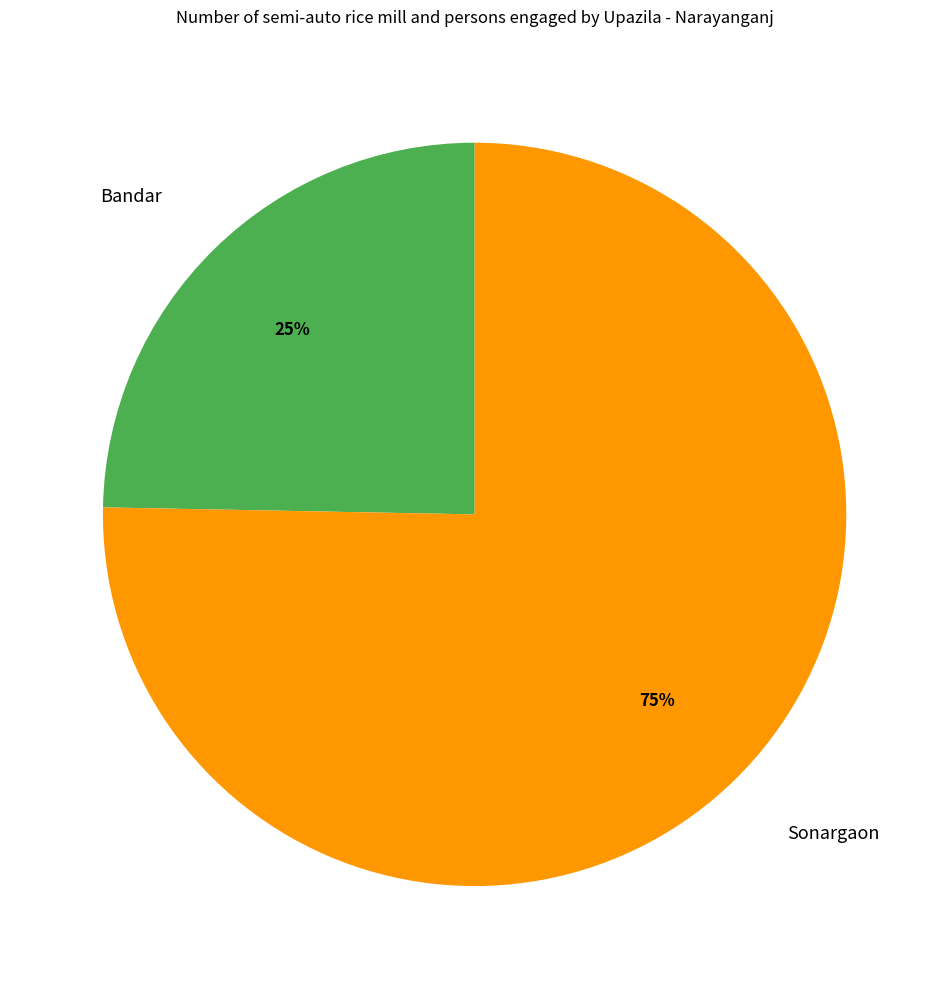

Do Bandar and Sonargaon together represent more than half of the pie?

Yes